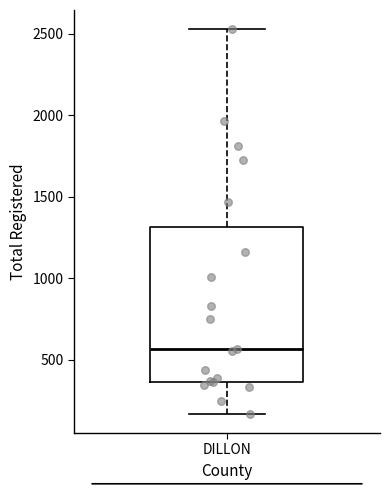

Read this box plot against the y-axis: the position of the median line, the range covered by the box, and the ends of both whiskers. The values are not printed on the chart, so give them approximately, as read against the axis.

median 550, box 350 to 1300, whiskers 150 to 2550